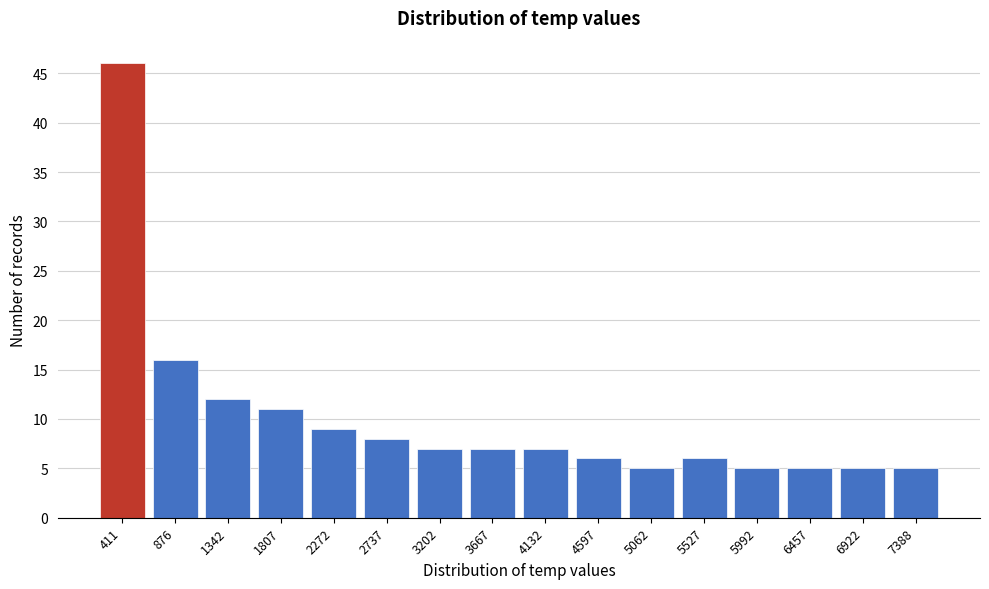

Reading right to left, what are all the values shown in this chart?

7388=5	6922=5	6457=5	5992=5	5527=6	5062=5	4597=6	4132=7	3667=7	3202=7	2737=8	2272=9	1807=11	1342=12	876=16	411=46